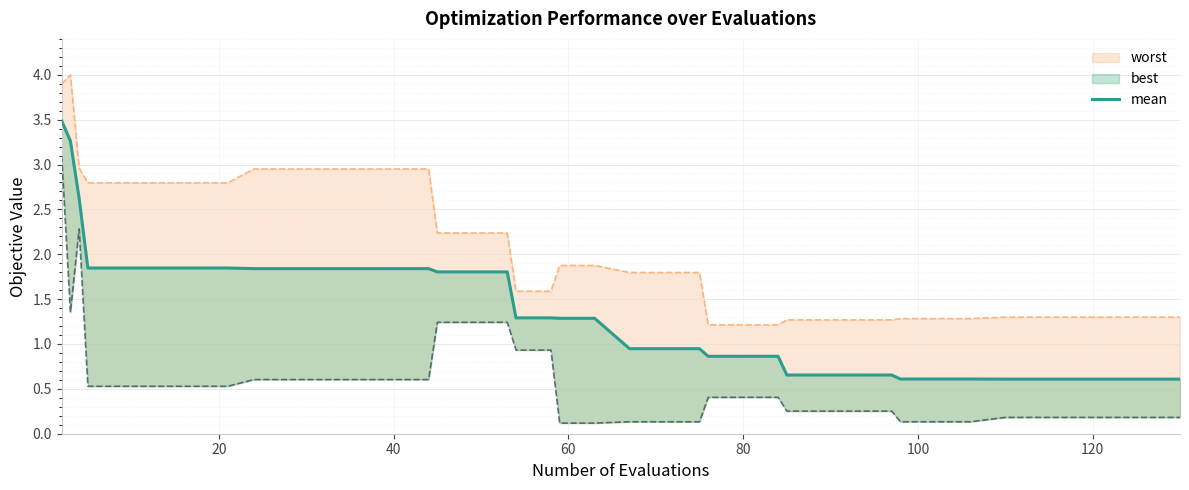

The value at 40 is 1.8. True or false?

True